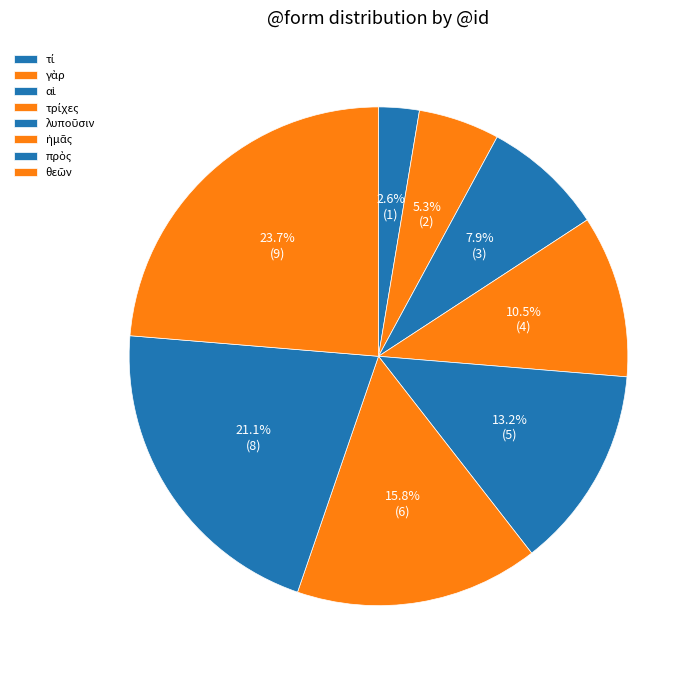

Does λυποῦσιν account for over 50% of the chart?

No